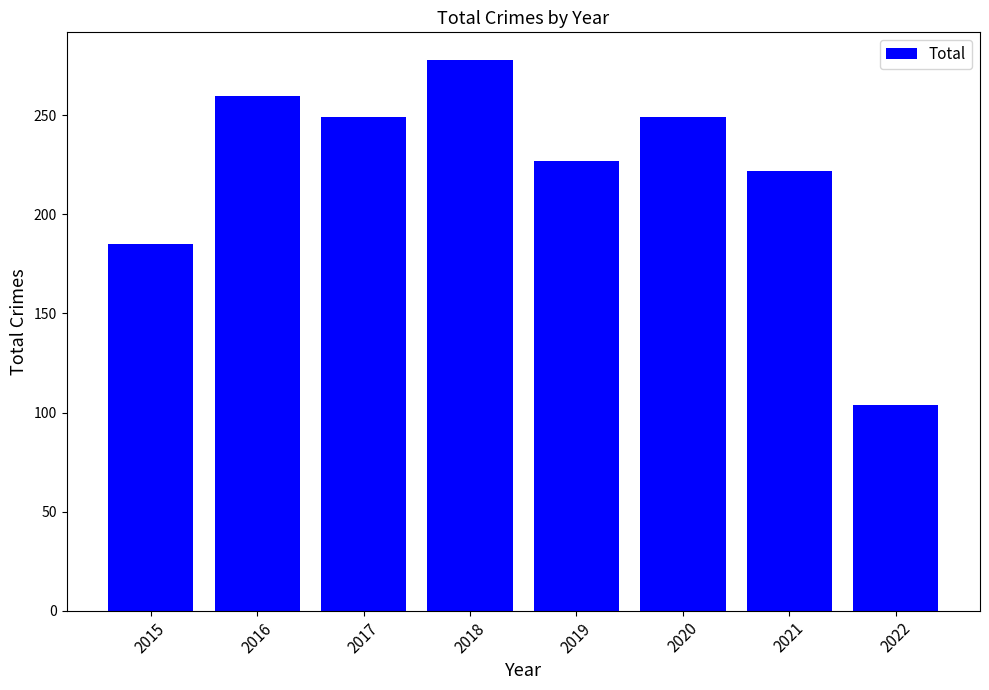

Reading left to right, transcribe all the data shown in this chart.

185	260	249	278	227	249	222	104